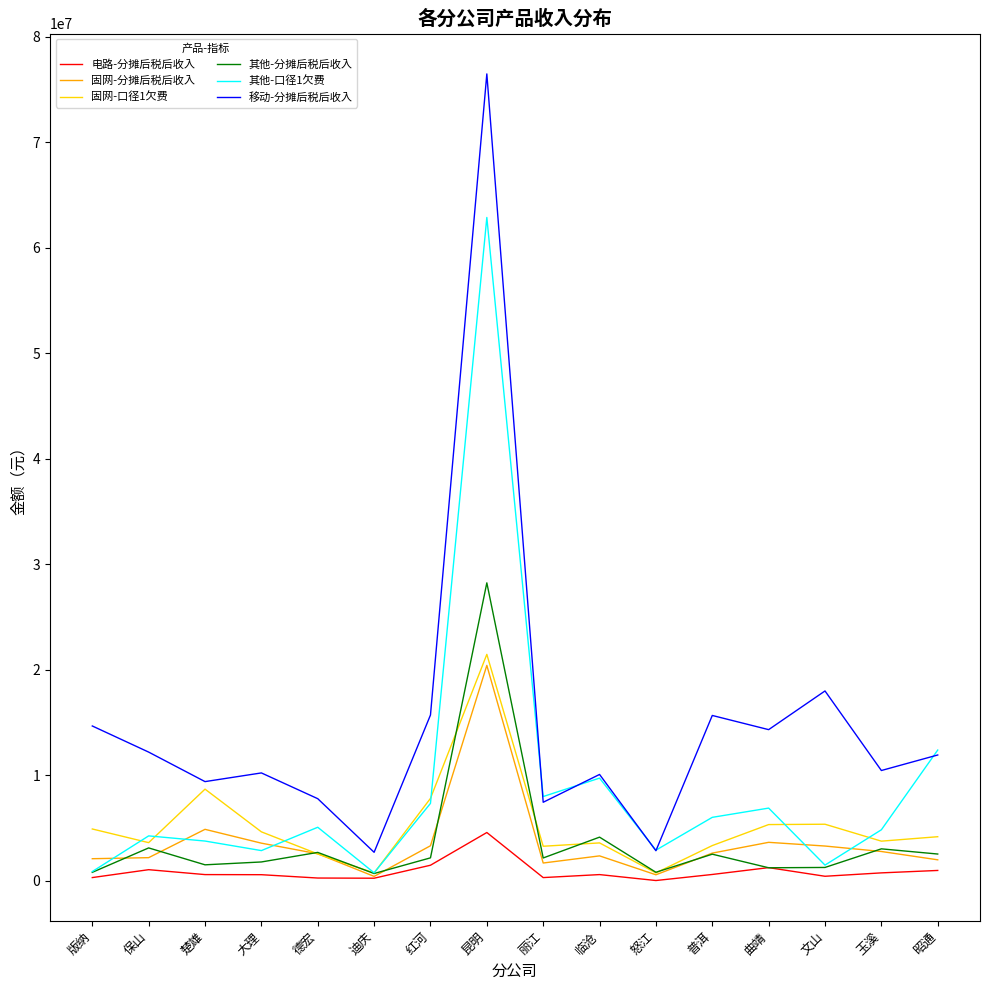

True or false: 移动-分摊后税后收入 and 电路-分摊后税后收入 cross at least once.

False